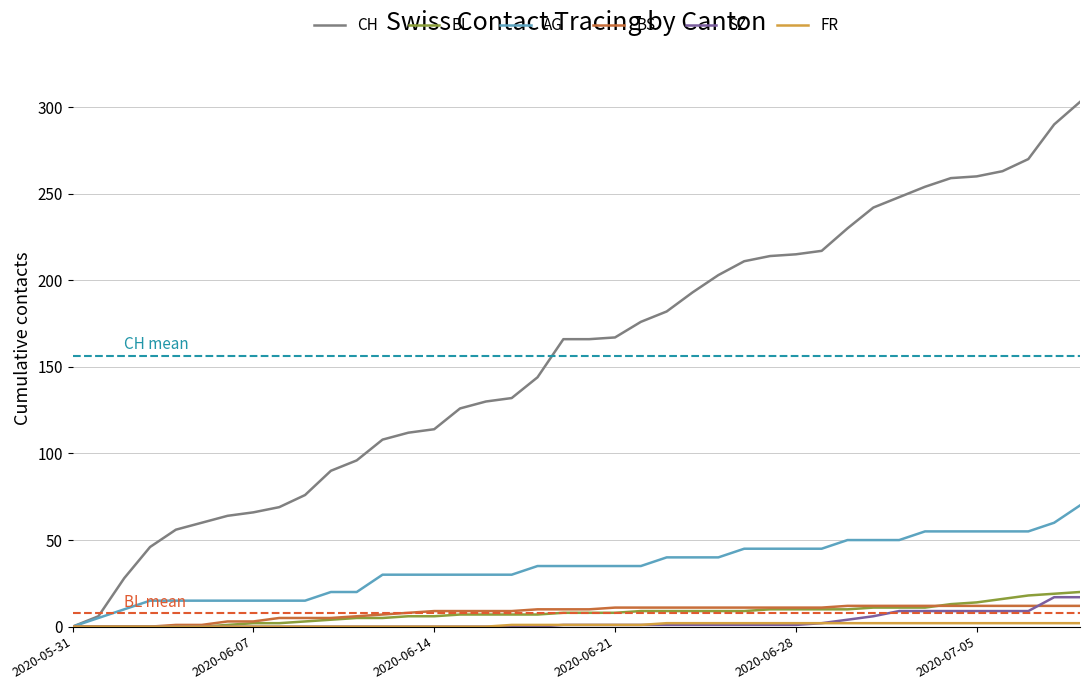

Which series has the largest range (max minus min)?

CH